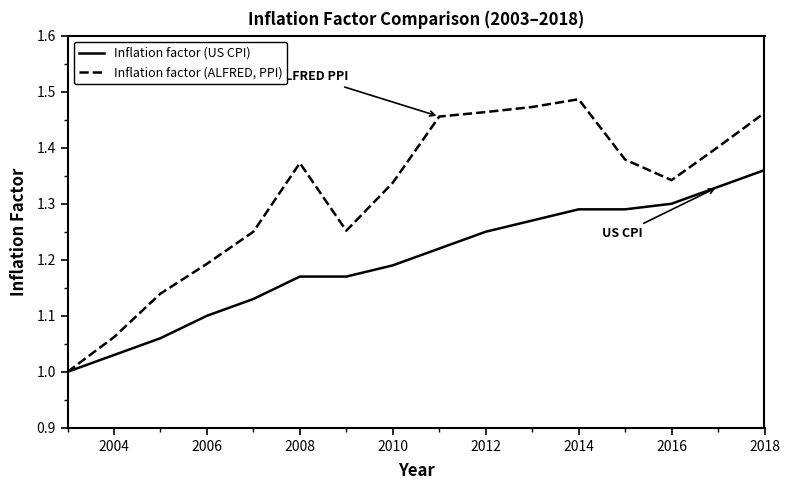

In Inflation factor (ALFRED, PPI), how many points are higher than both neighbors (excluding endpoints)?

2